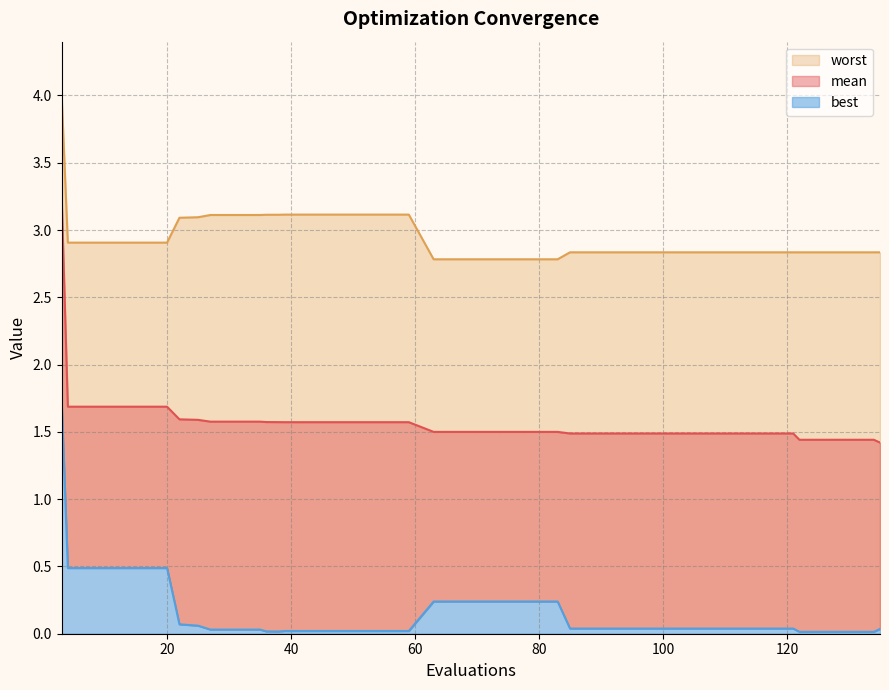

What is the difference between the second highest and minimum values in the mean series?

0.3